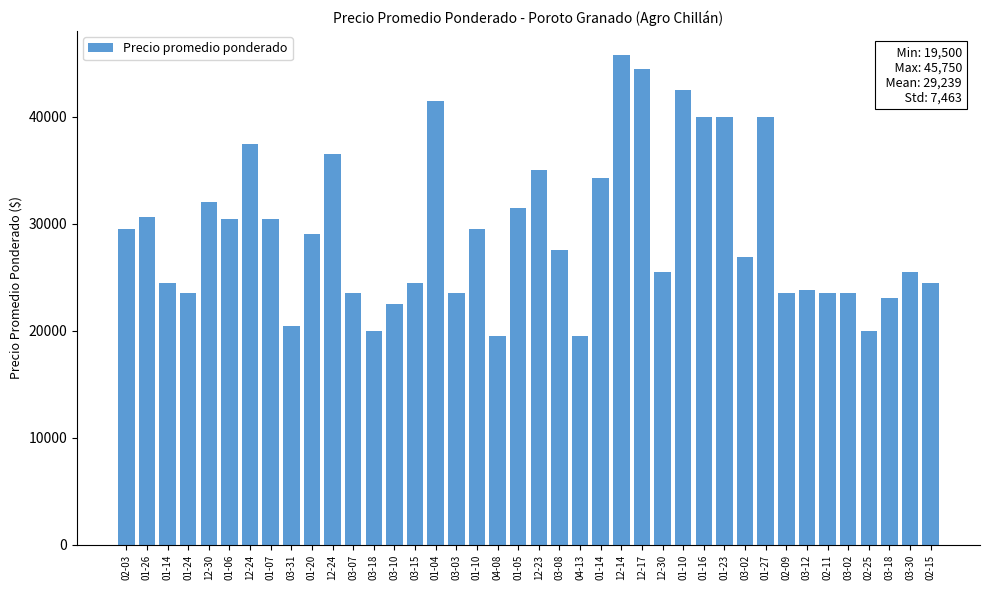

Which label corresponds to the largest value in the chart?

12-14